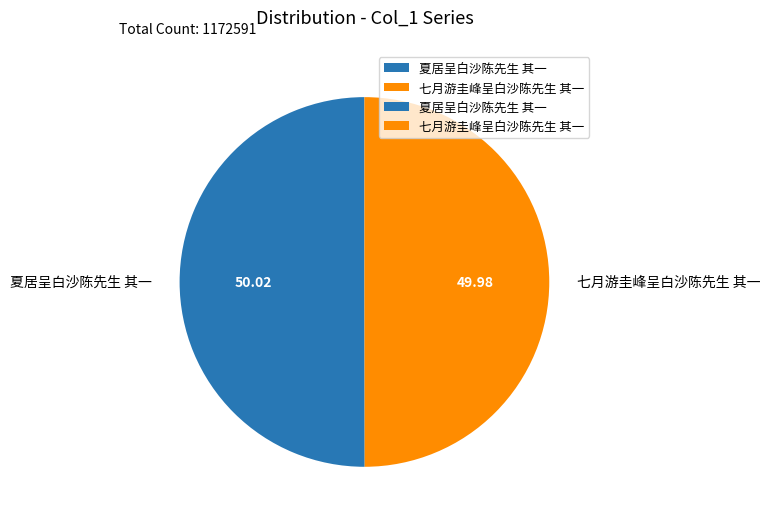

Combined, do 七月游圭峰呈白沙陈先生 其一 and 夏居呈白沙陈先生 其一 account for over 50%?

Yes